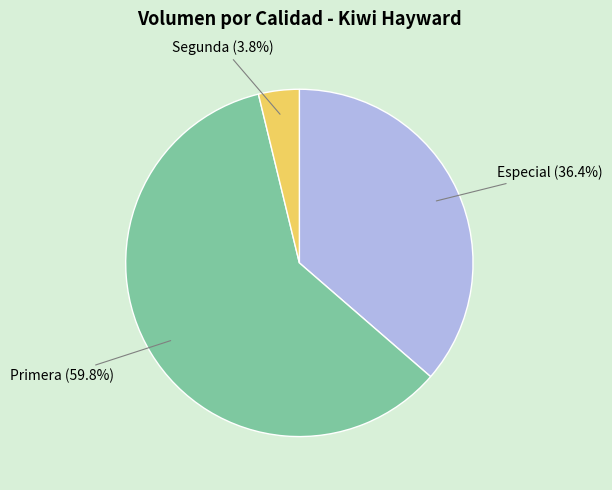

Does any single category account for the majority?

Yes